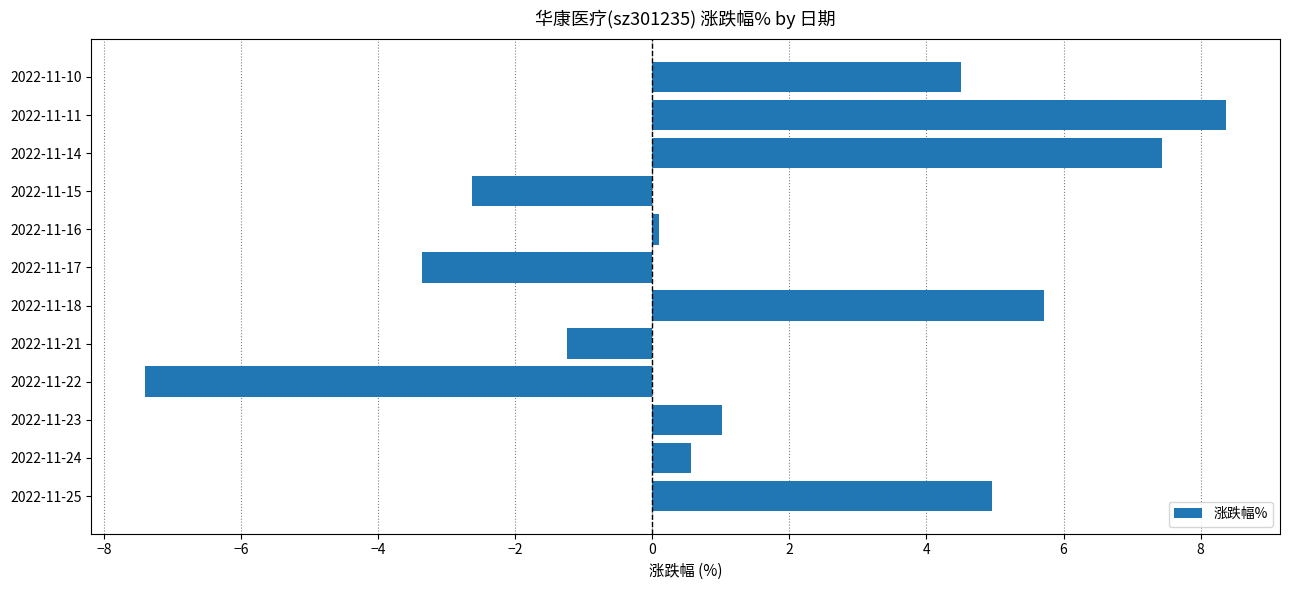

Between 2022-11-23 and 2022-11-21, which is larger?

2022-11-23